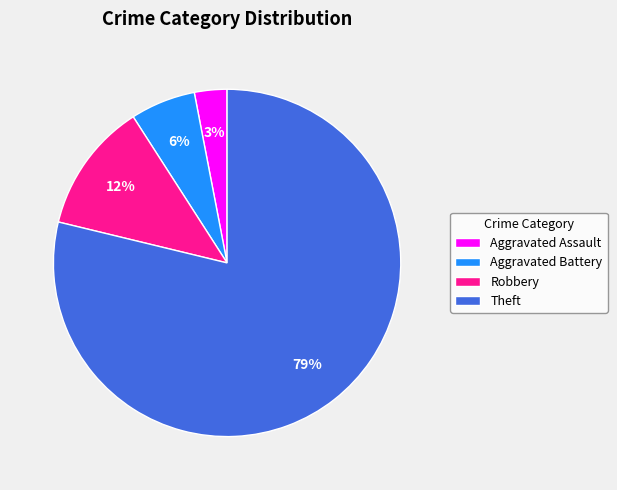

Count the number of slices in the pie.

4